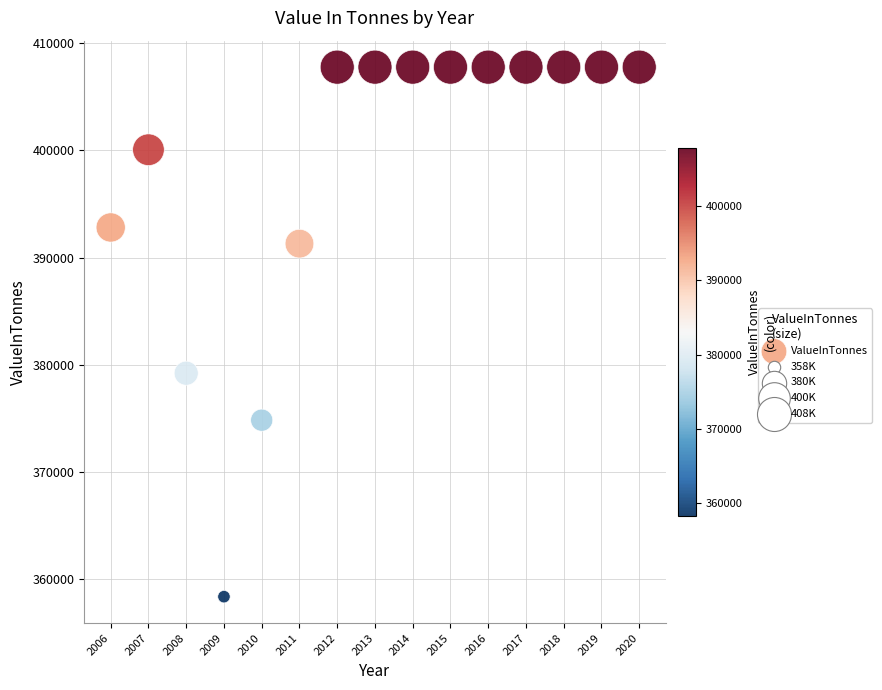

What Y value in the scatter plot is closest to 383058?

379202.9